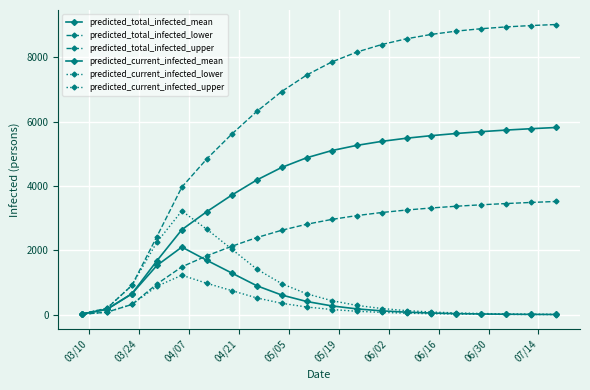

How many data points in predicted_total_infected_upper are less than 7855?

10